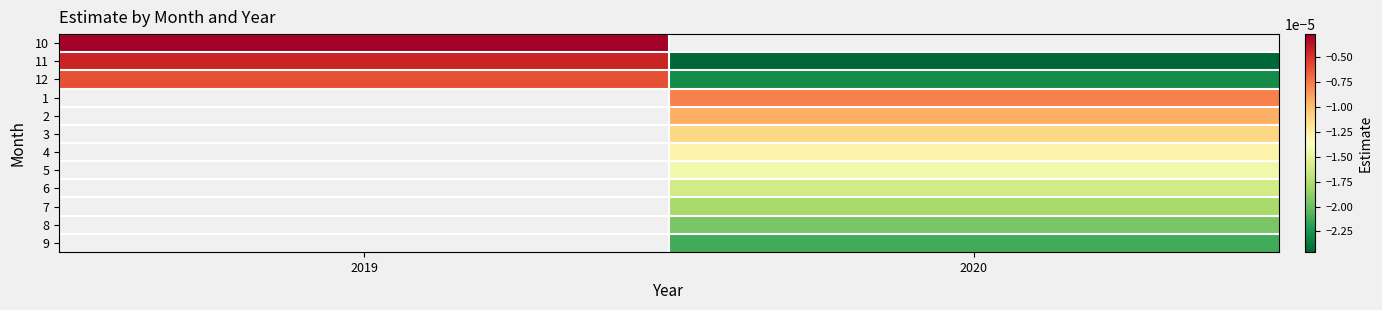

At 2020, list the series in order from largest to smallest.

10, 1, 2, 3, 4, 5, 6, 7, 8, 9, 12, 11